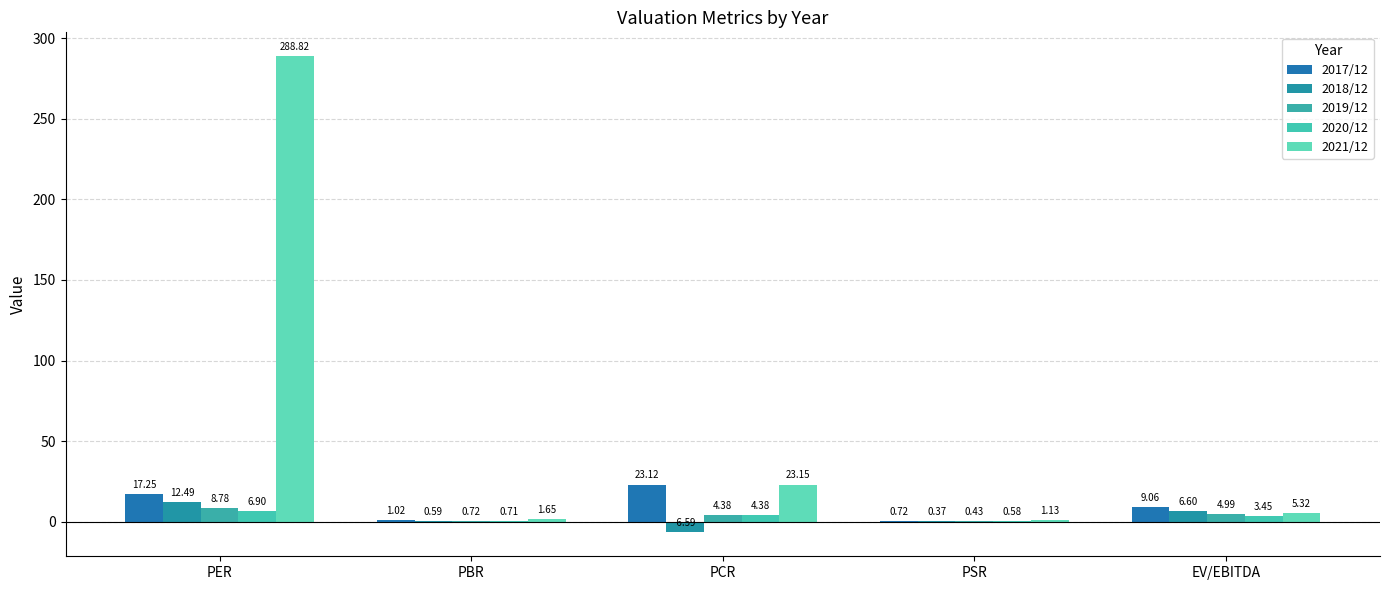

Which series has the largest total across all categories?

2021/12